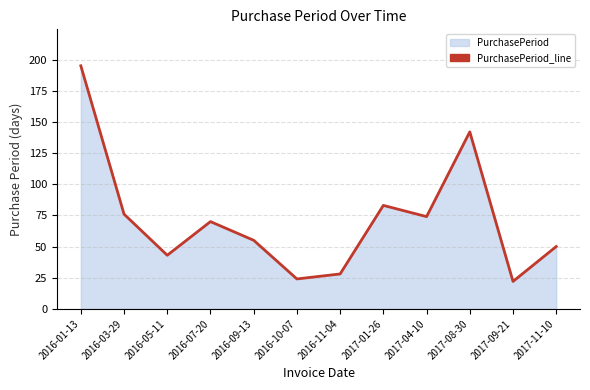

Between 2016-07-20 and 2017-08-30, which is larger?

2017-08-30